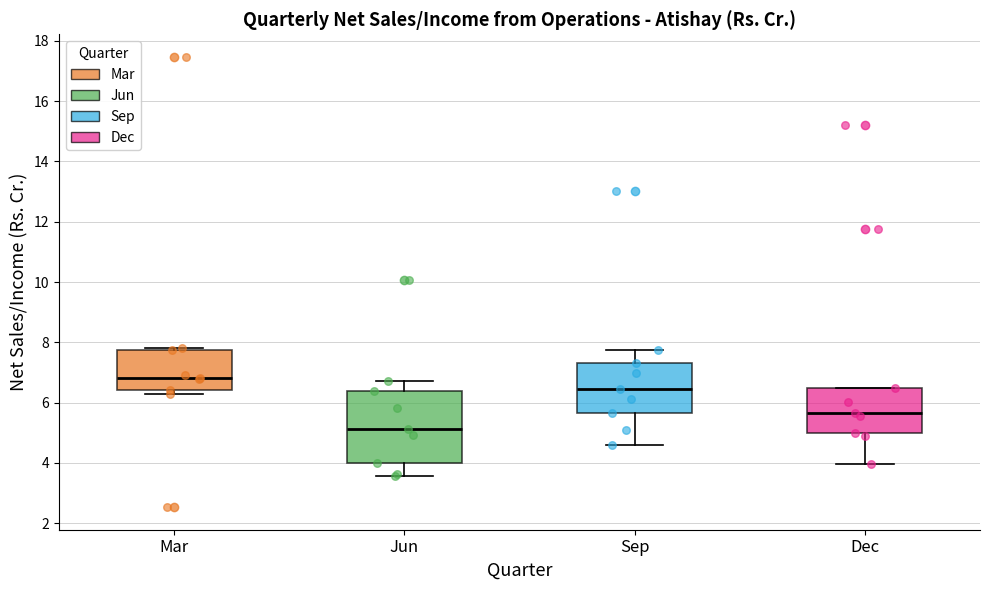

Which box's median line is the lowest?

Jun